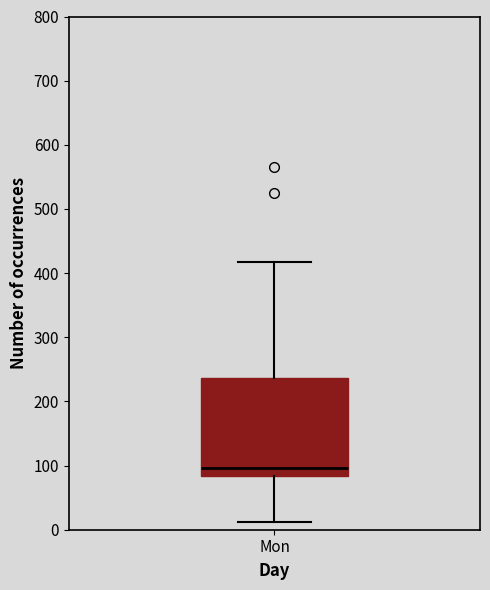

Transcribe this box plot: give where the median line is, the range the box spans, and where the two whiskers end, as read against the y-axis. The values are not printed on the chart, so give them approximately, as read against the axis.

median 100, box 80 to 240, whiskers 10 to 420